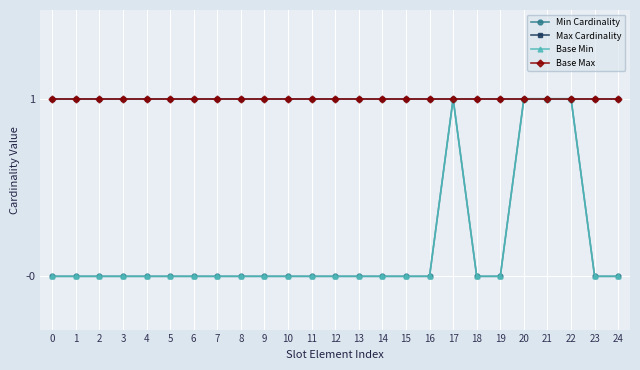

Is this an area chart (filled region under the line)?

No